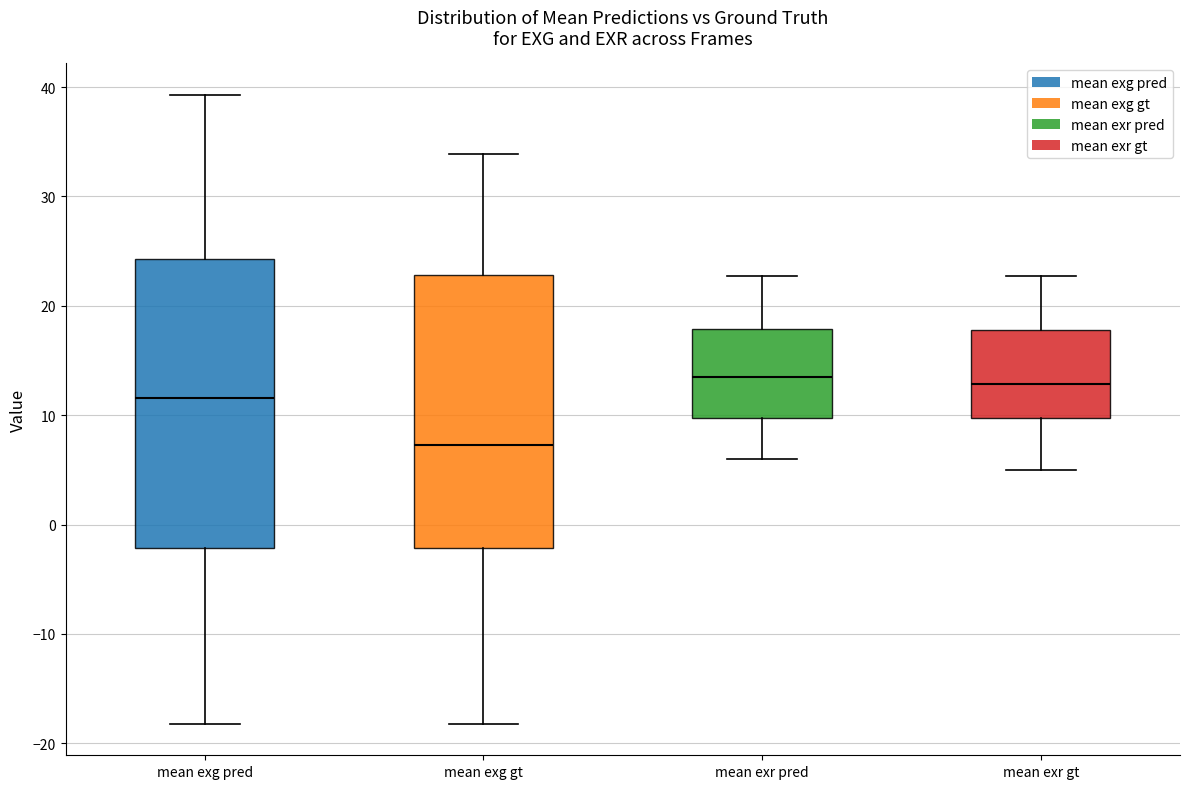

Reading left to right, transcribe this box plot: for each box, give where its median line is, the range the box spans, and where its two whiskers end, as read against the y-axis. The values are not printed on the chart, so give them approximately, as read against the axis.

mean exg pred: median 12, box -2 to 24, whiskers -18 to 39
mean exg gt: median 7, box -2 to 23, whiskers -18 to 34
mean exr pred: median 13, box 10 to 18, whiskers 6 to 23
mean exr gt: median 13, box 10 to 18, whiskers 5 to 23